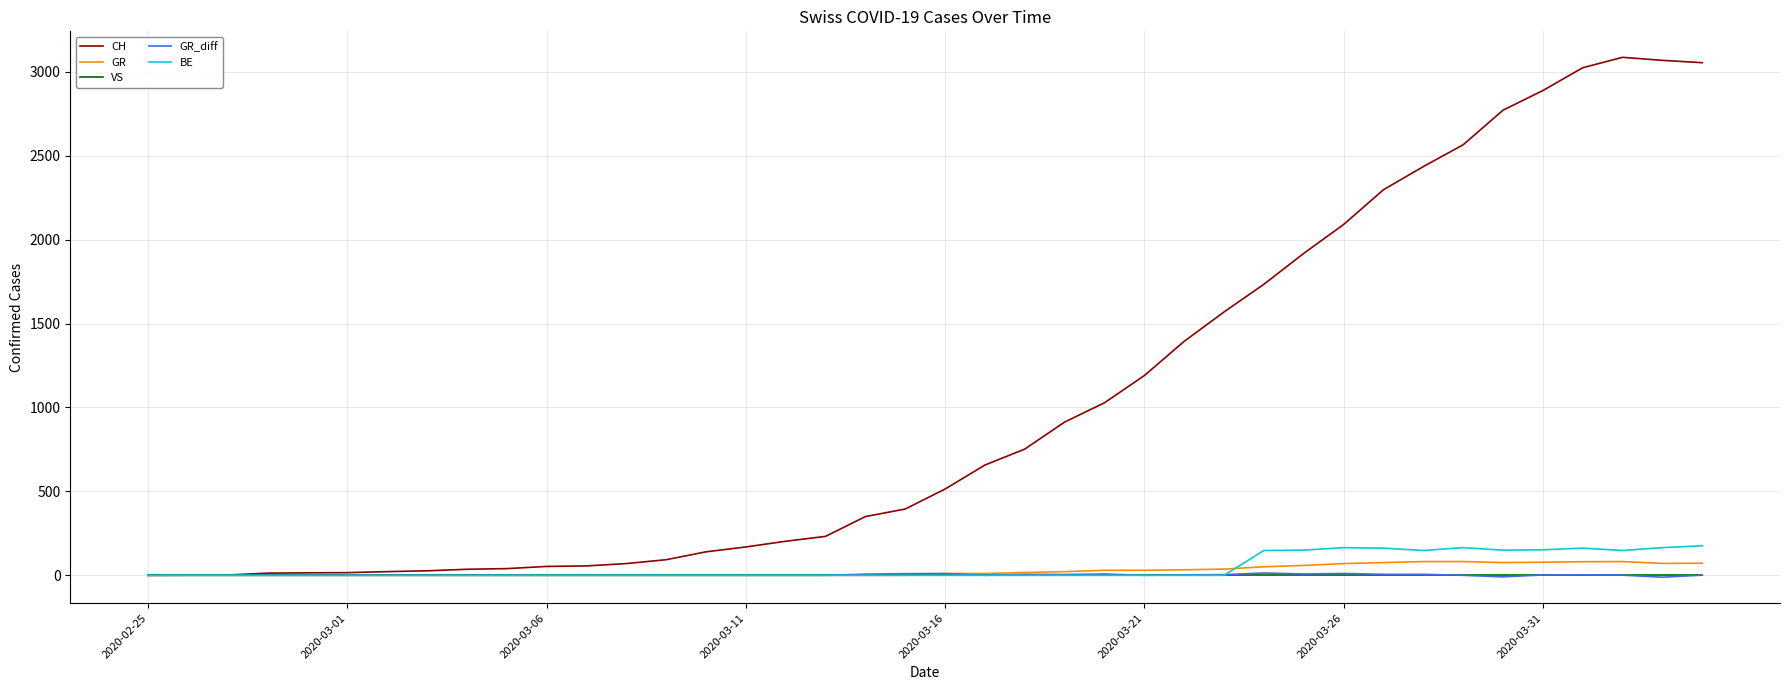

What is the greatest value displayed?

3086